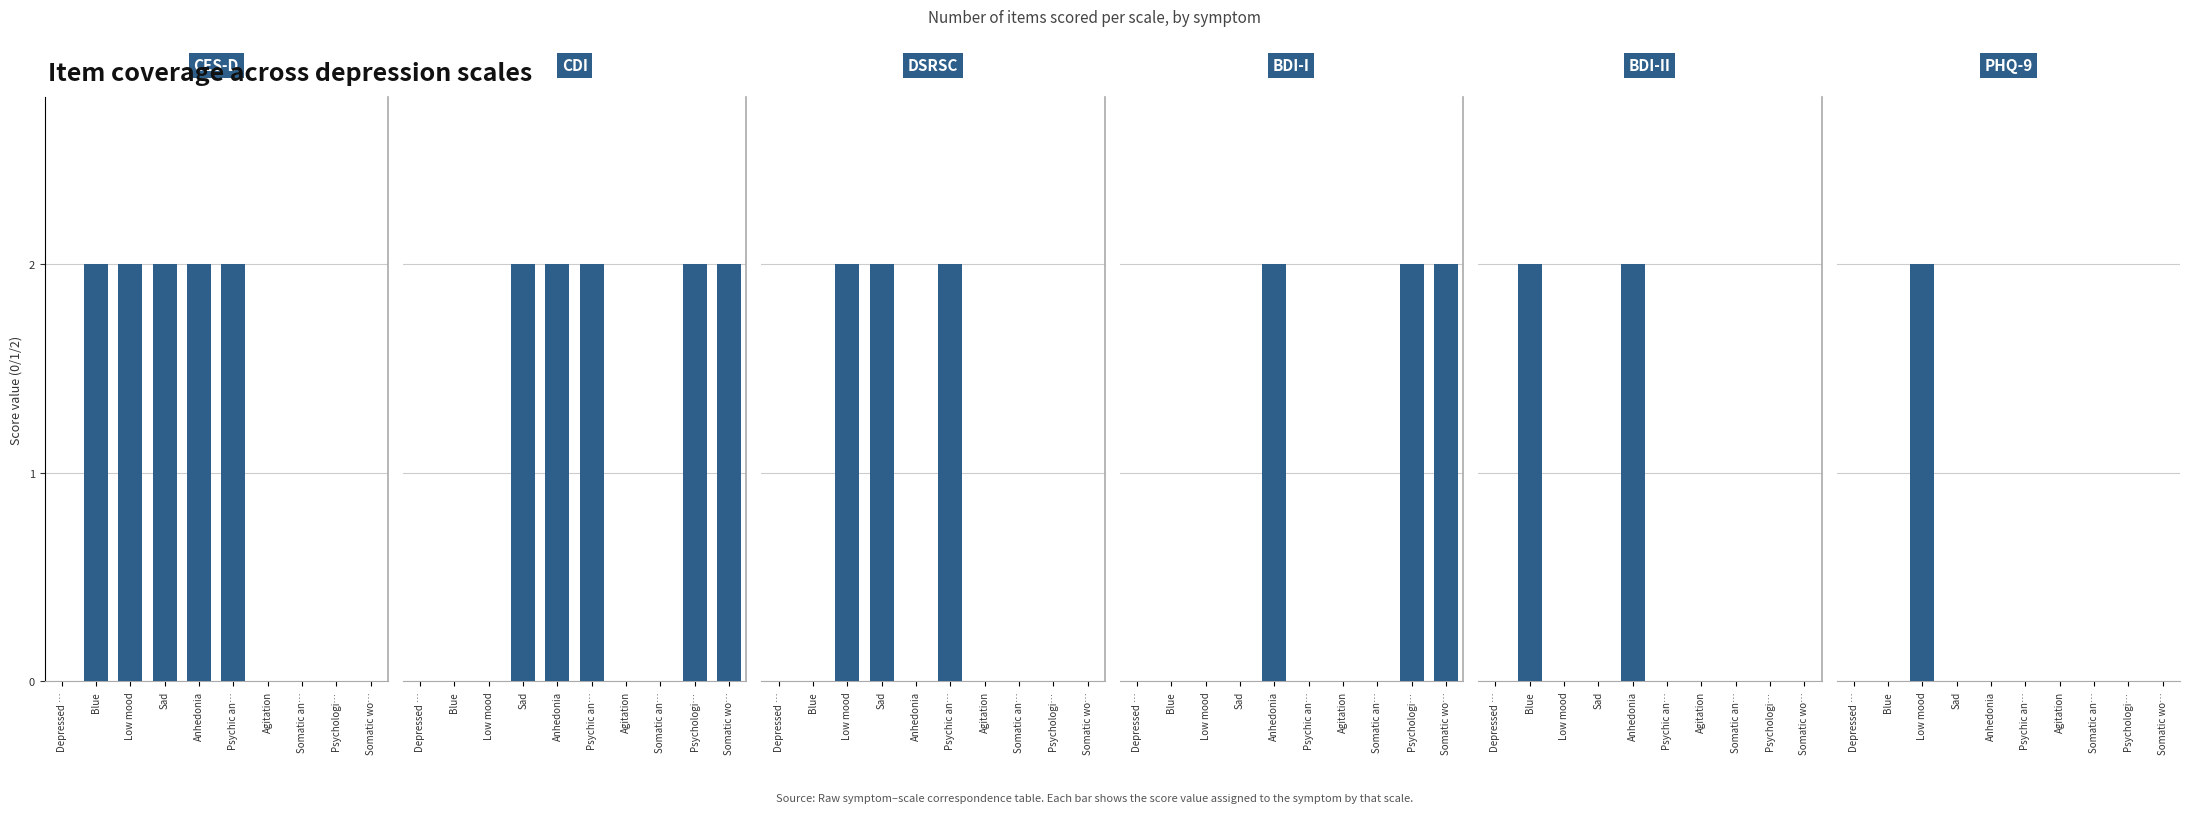

The DSRSC series shows 1 at Agitation. True or false?

False